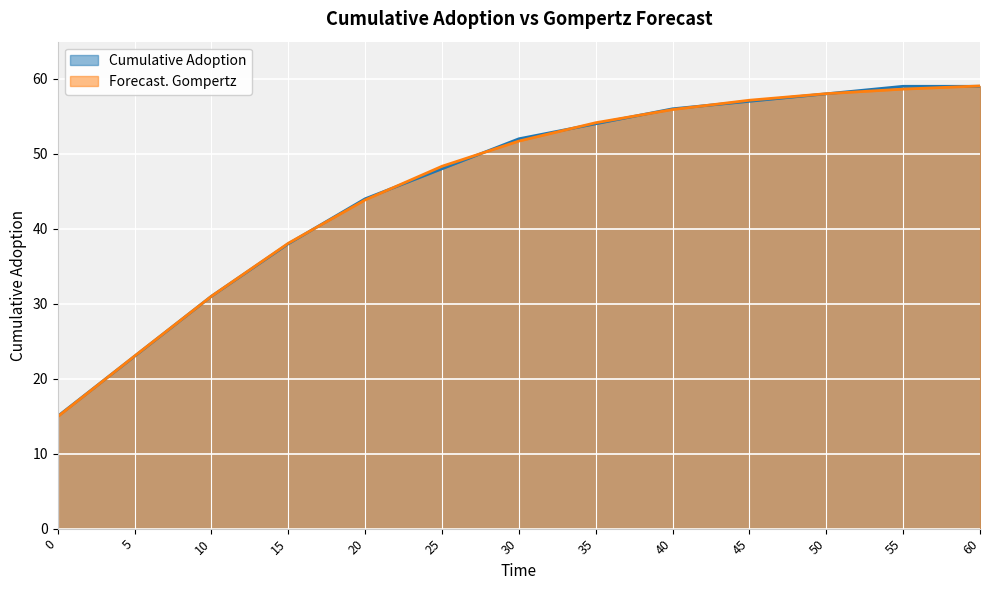

Reading left to right, list all the values displayed in this chart.

Cumulative Adoption: 15.0	23.0	31.0	38.0	44.0	48.0	52.0	54.0	56.0	57.0	58.0	59.0	59.0
Forecast. Gompertz: 14.9	23.0	31.0	38.1	43.8	48.3	51.7	54.1	55.9	57.1	58.0	58.6	59.0